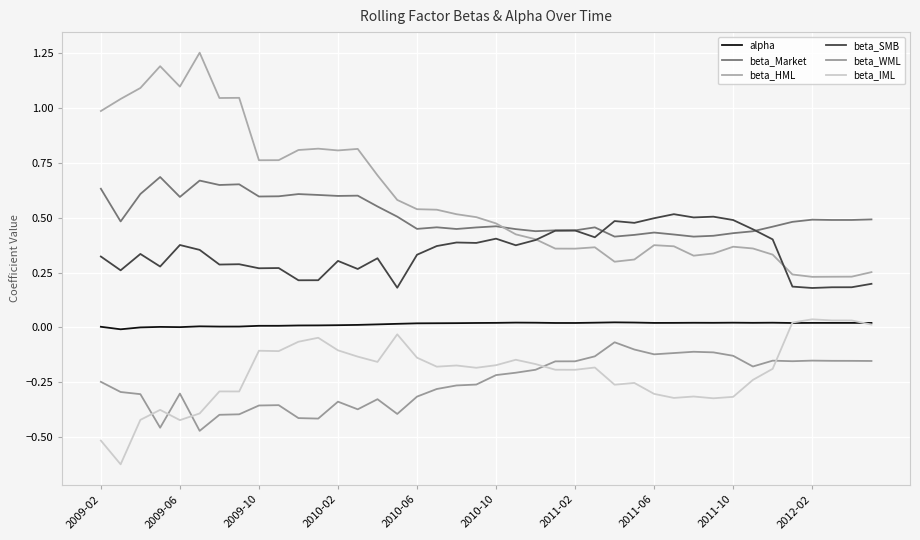

Is this an area chart (filled region under the line)?

No